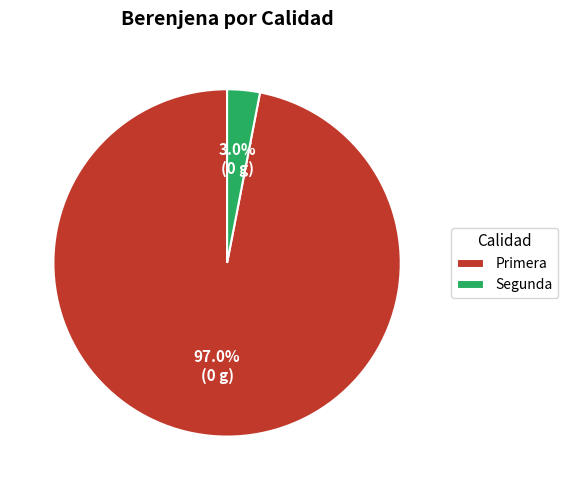

Combined, what portion of the pie is Segunda and Primera?

100.0%